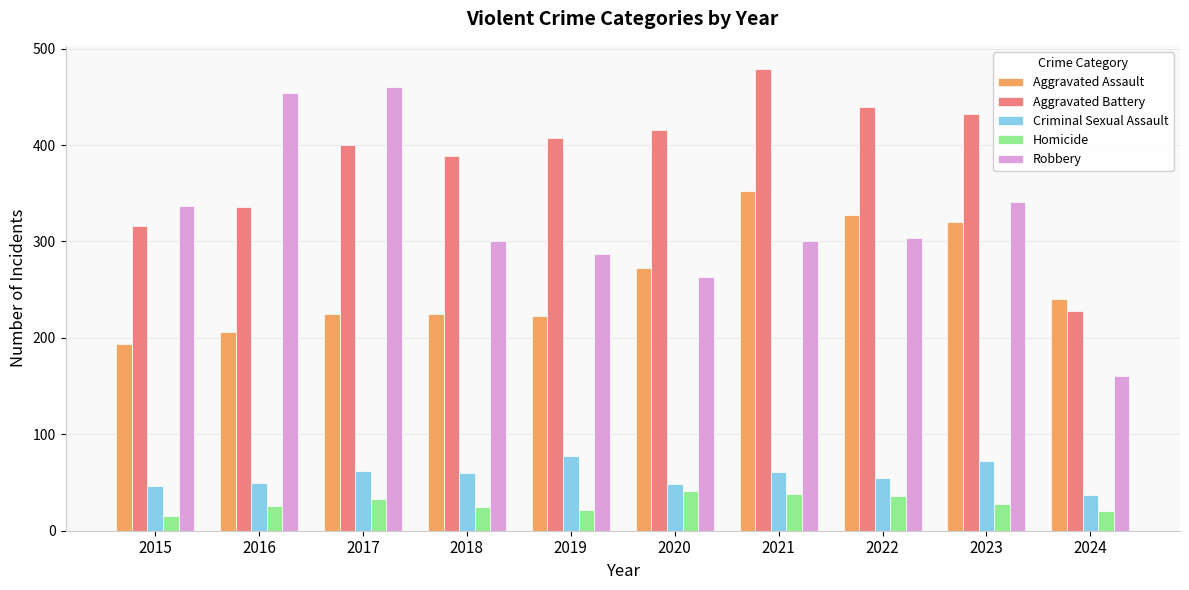

At which category is the sum across all series the highest?

2021